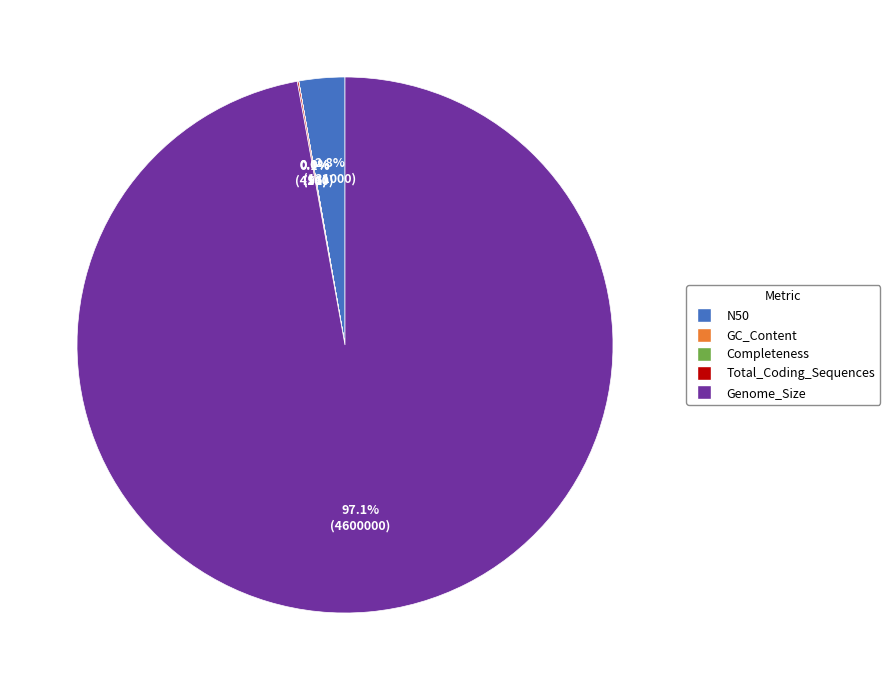

Which category has the biggest portion of the pie?

Genome_Size